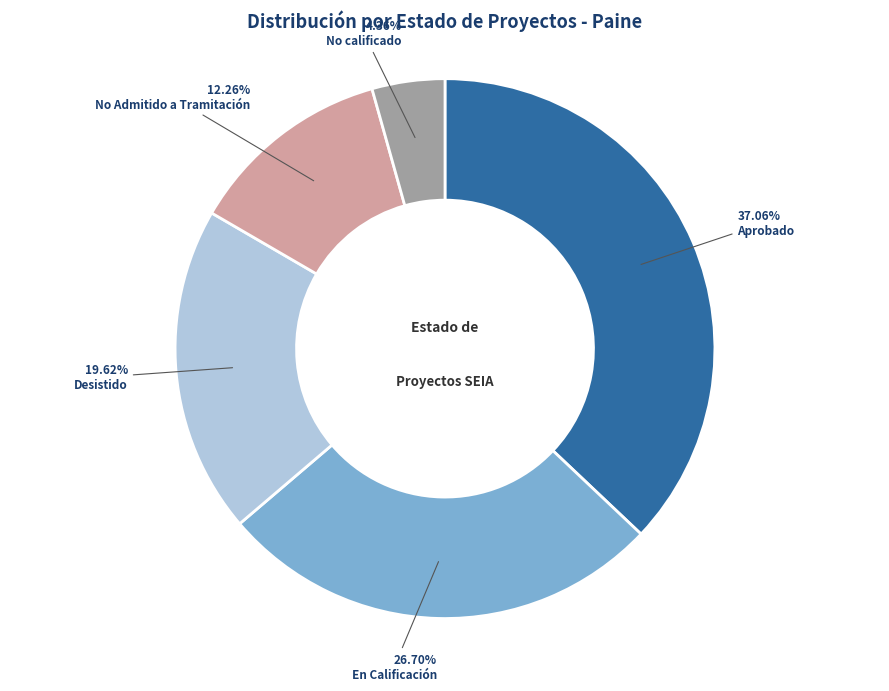

Is it true that No calificado is 16% of the pie?

False